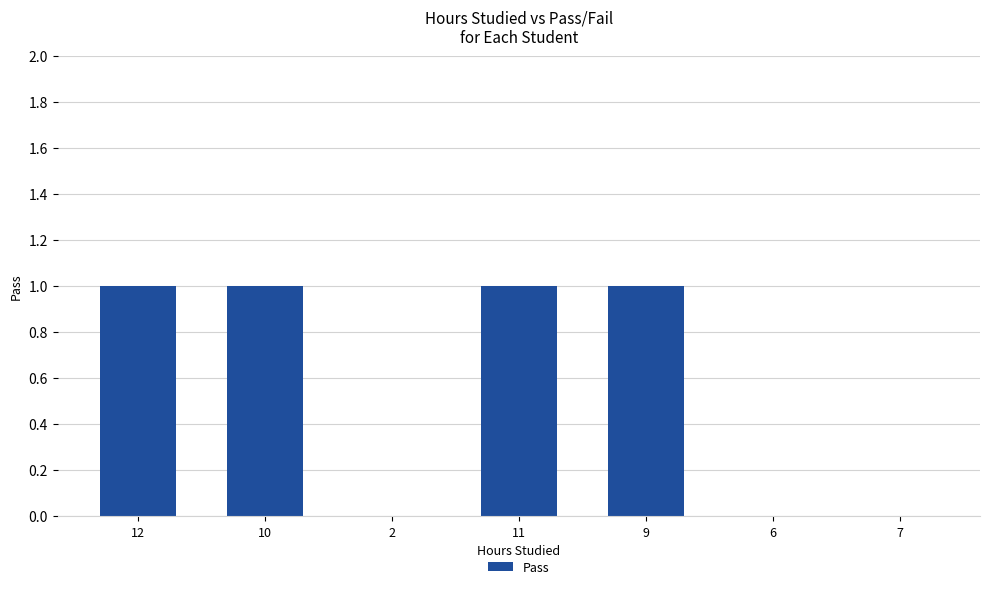

Between 10 and 6, which is larger?

10